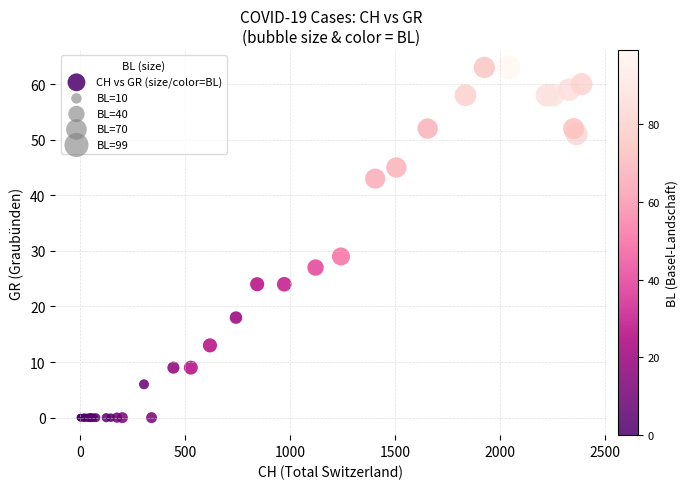

What Y value in the scatter plot is closest to 31?

29